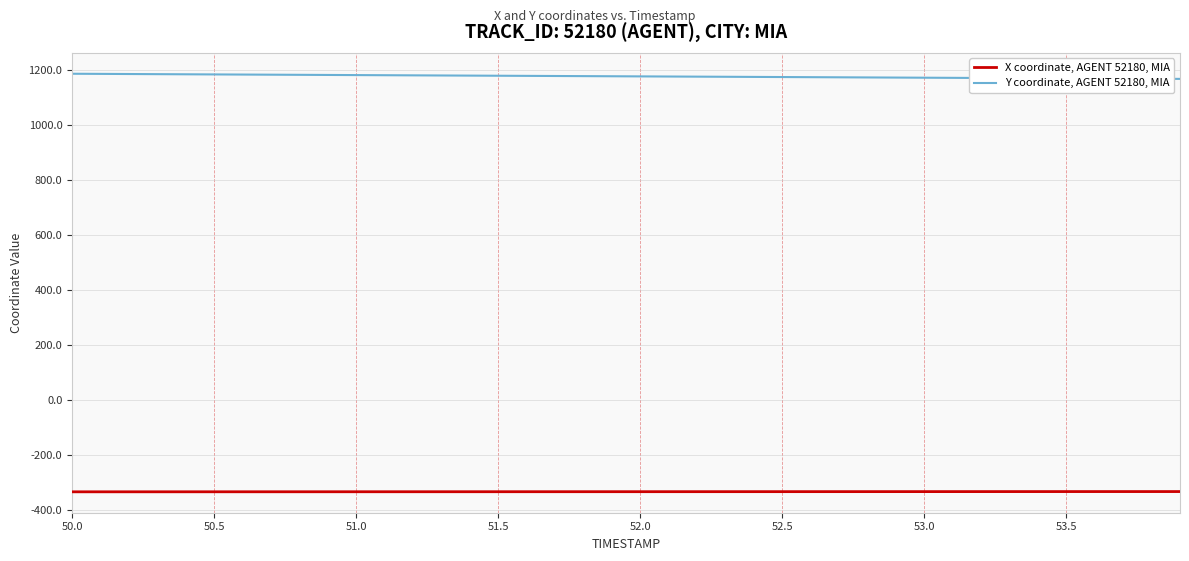

What are all the series names shown in the legend?

X coordinate, AGENT 52180, MIA, Y coordinate, AGENT 52180, MIA